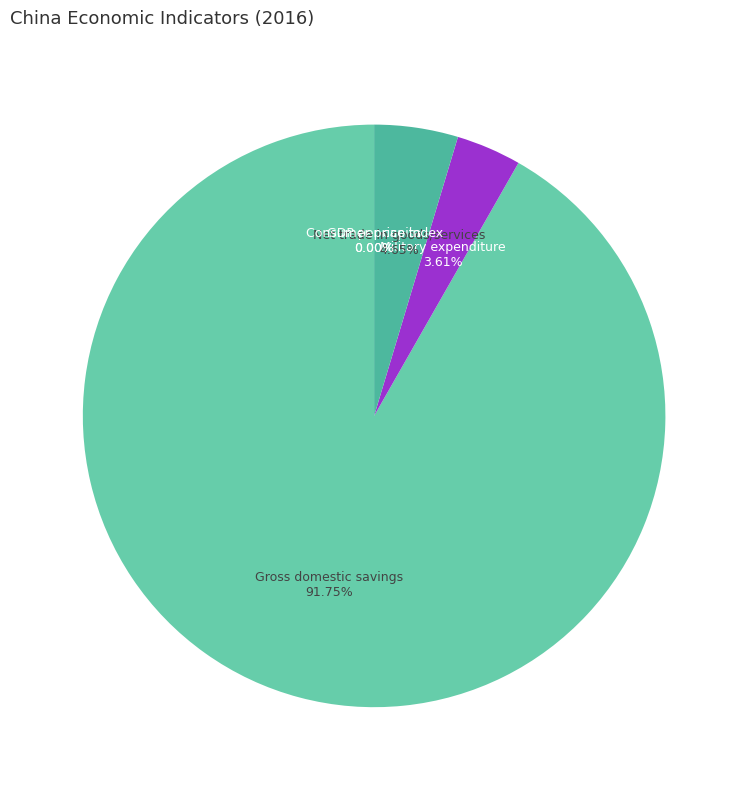

Which category has the biggest portion of the pie?

Gross domestic savings (current US$)